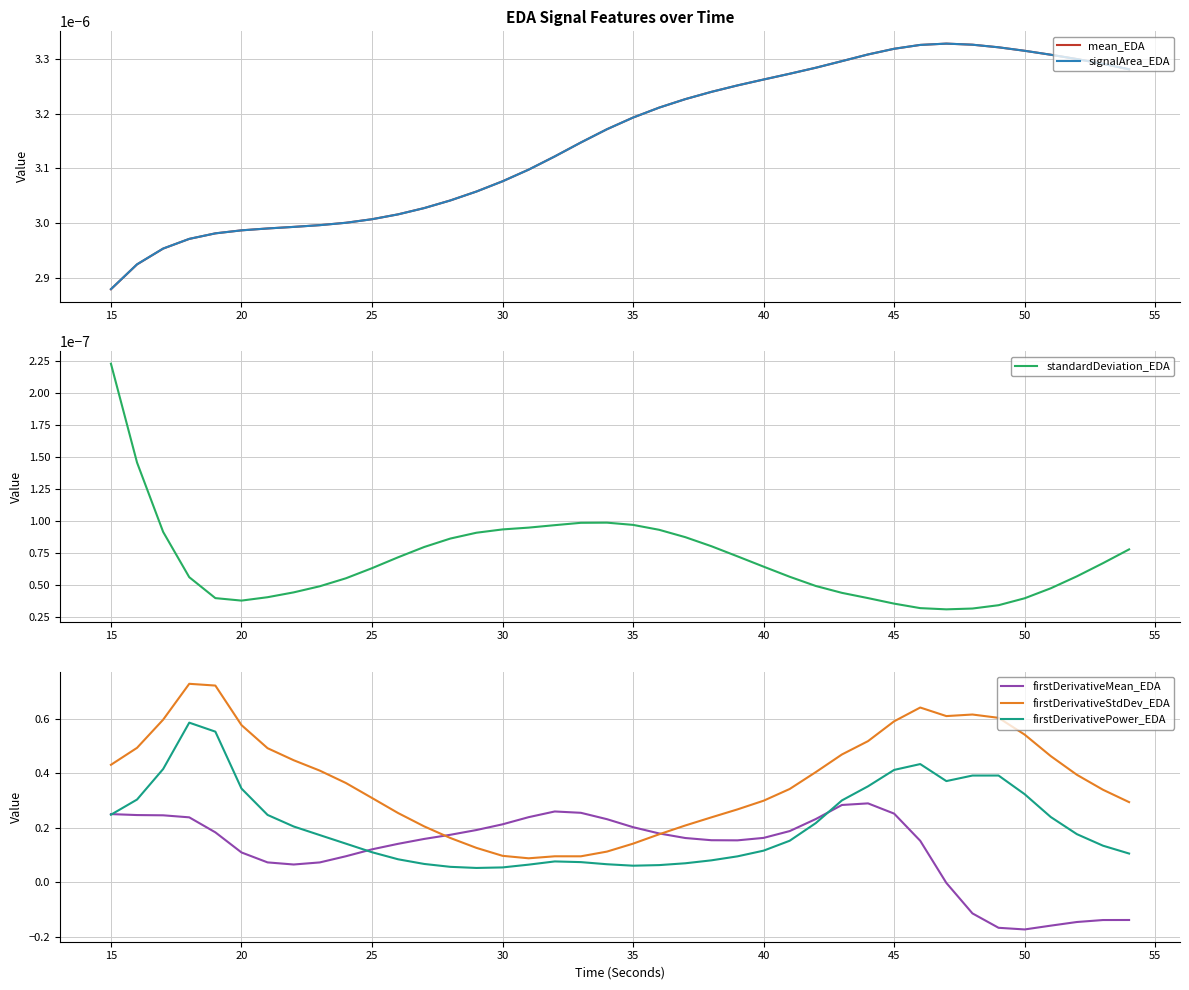

Is the value of firstDerivativeMean_EDA at 20 greater than the value of firstDerivativePower_EDA at 15?

No